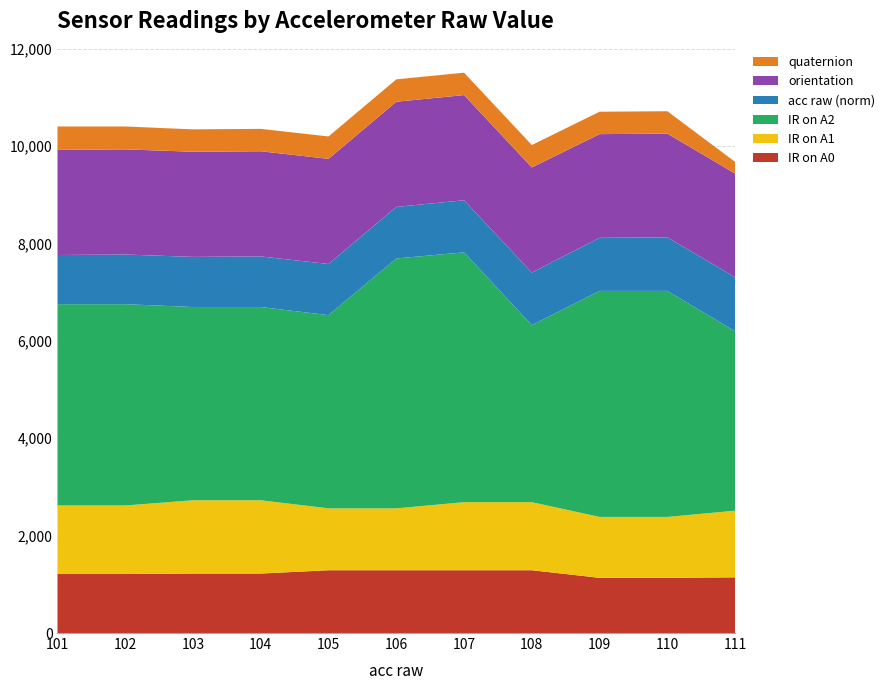

What value does the IR on A0 series have at 101?

1212